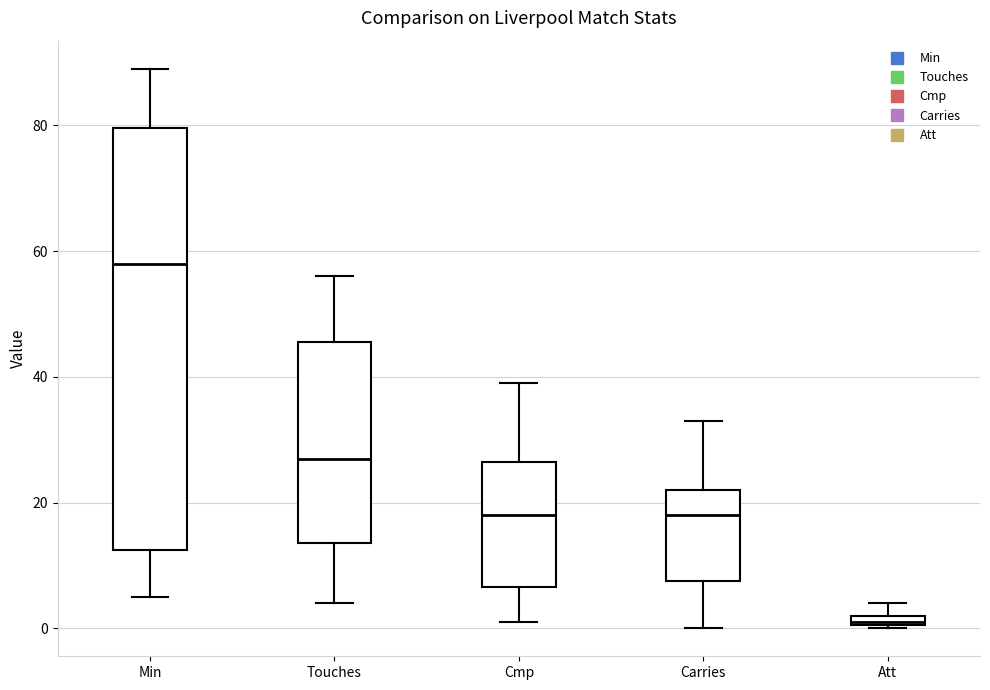

Comparing the boxes themselves (not the whiskers), which one is the tallest?

Min